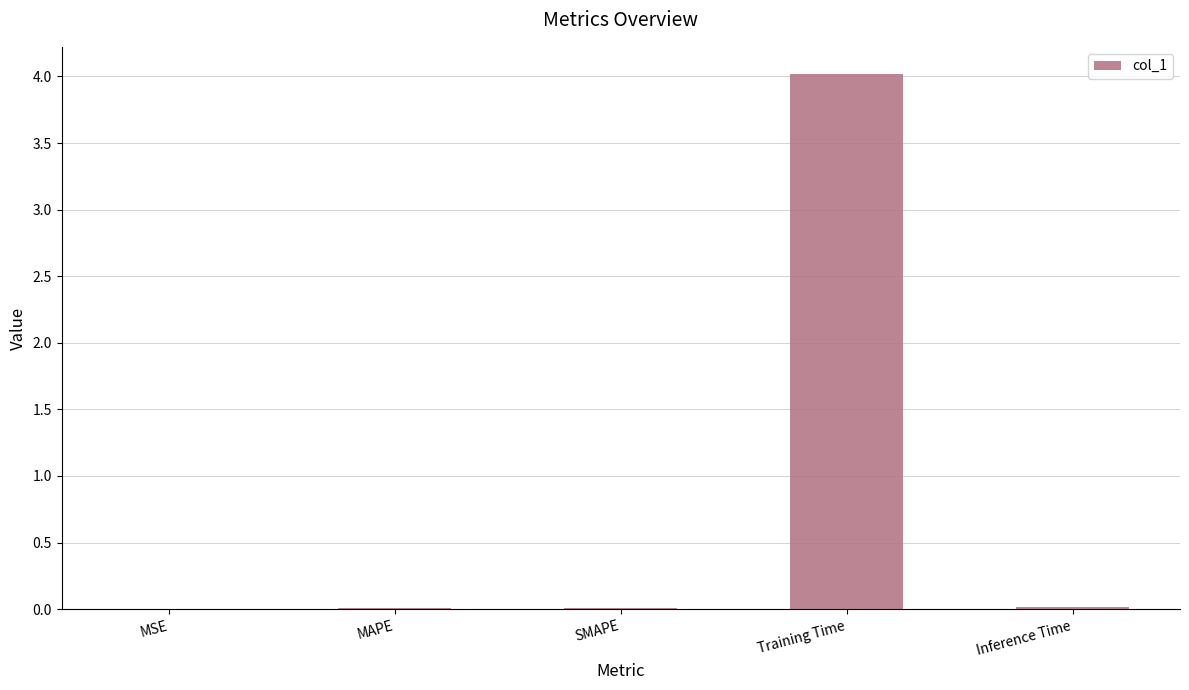

What is the maximum value shown in the chart?

4.0